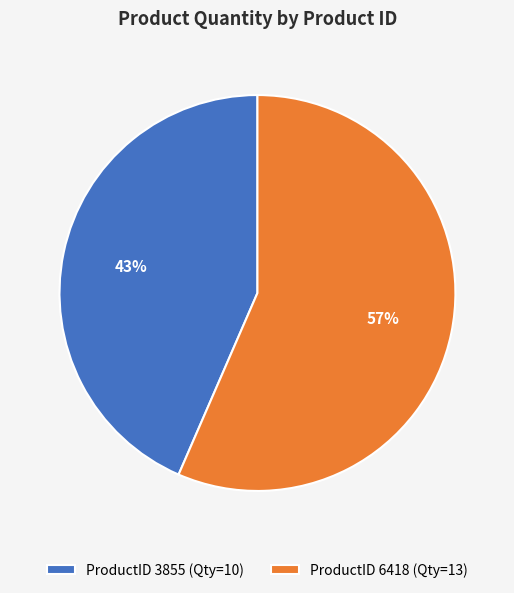

What percentage is the ProductID 3855 (Qty=10) slice, to the nearest percent?

43%